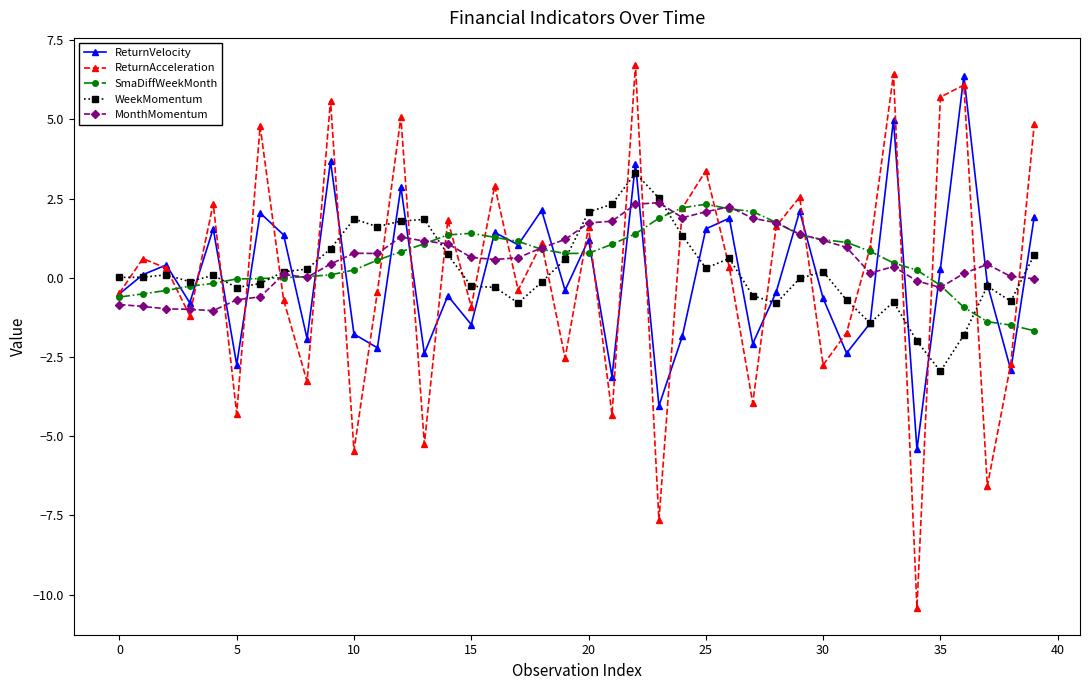

Which series has the largest range (max minus min)?

ReturnAcceleration